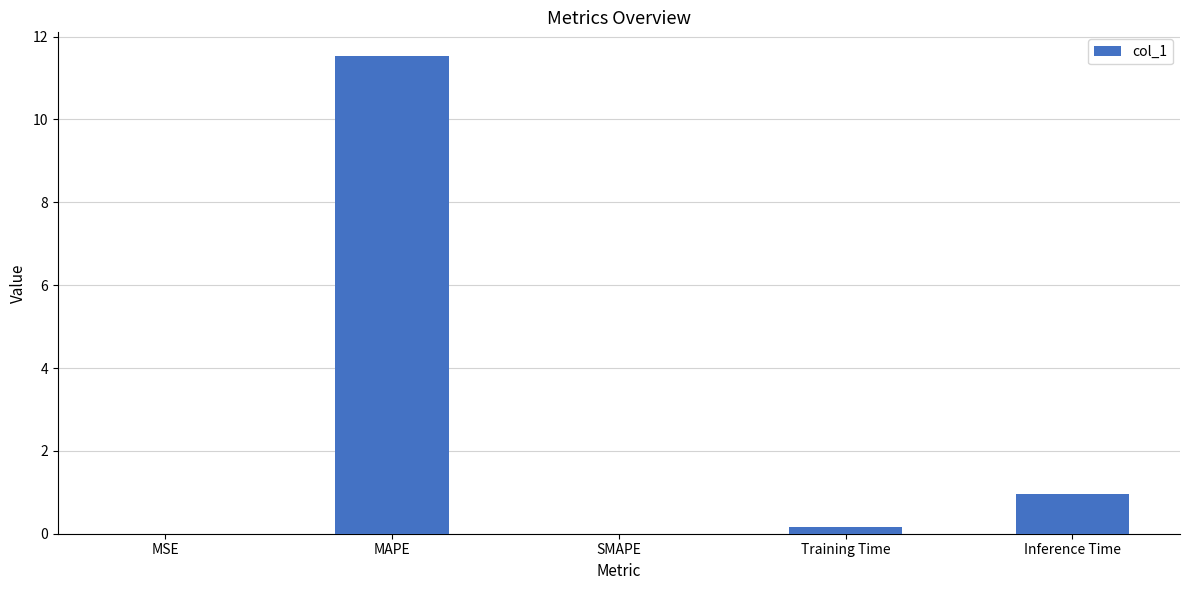

What is the sum of all values?

12.7